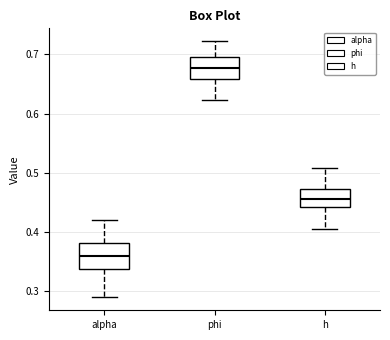

Which box's median line is the lowest?

alpha